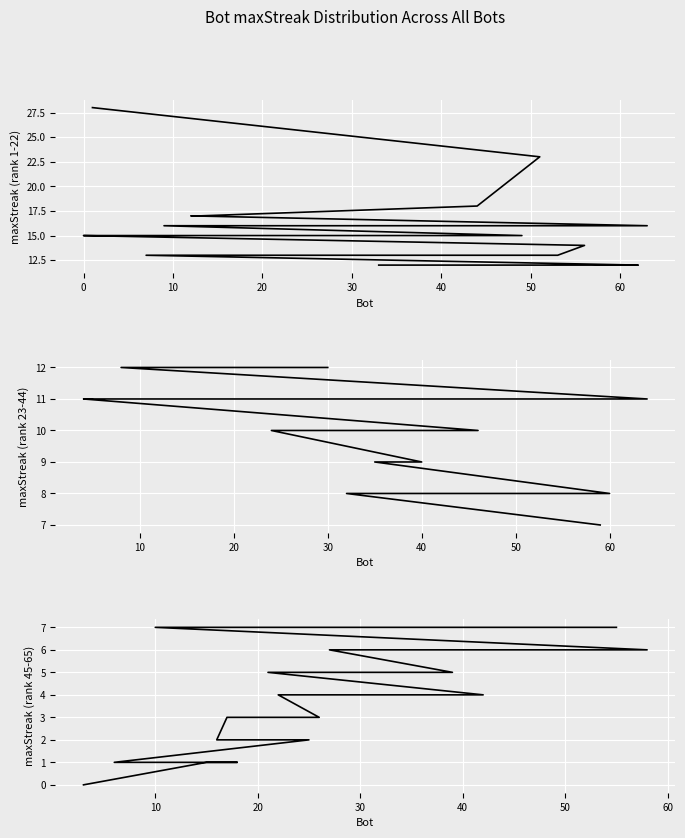

What is the value of the 8th point from the left?

5